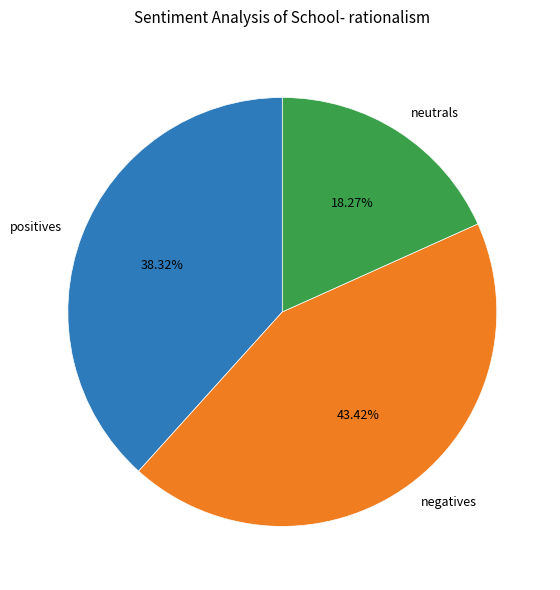

How many segments does this pie chart have?

3